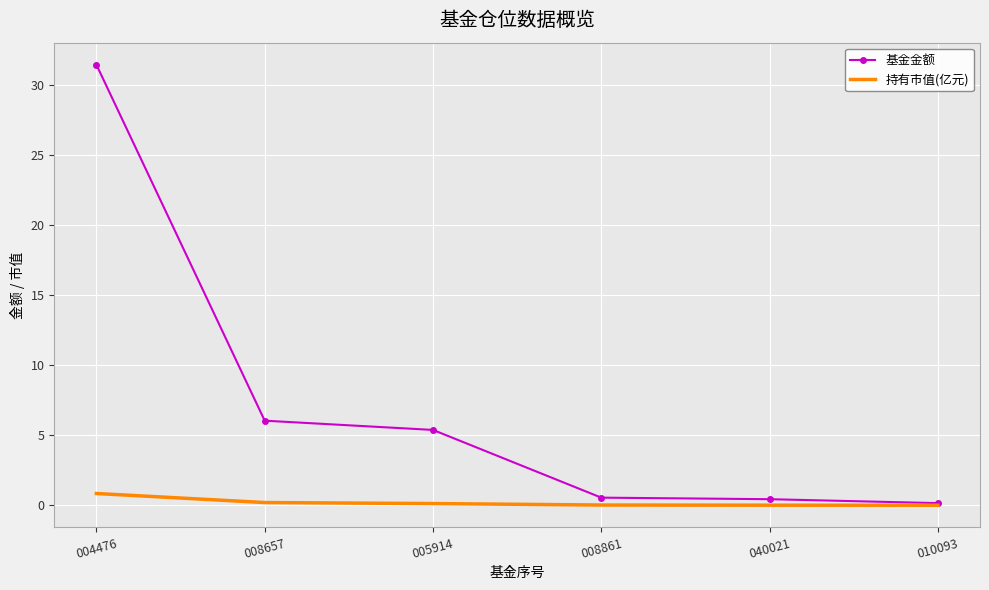

Which series has the largest total across all categories?

基金金额